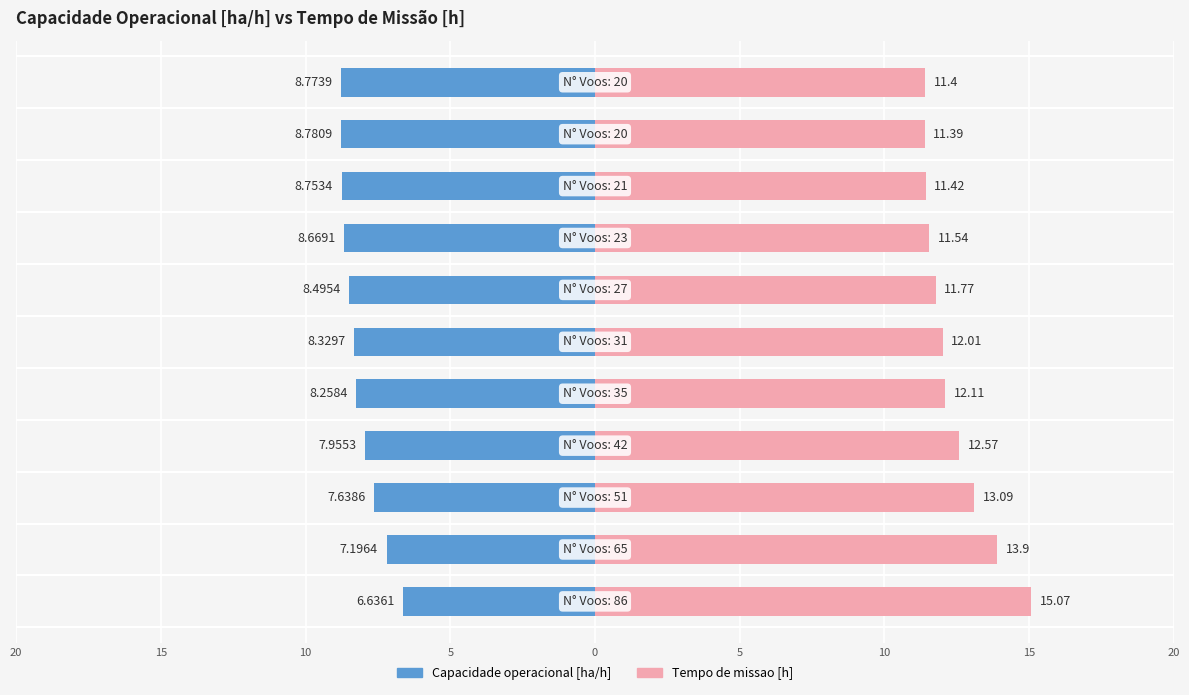

What is the sum of all Tempo de missao [h] values?

136.3